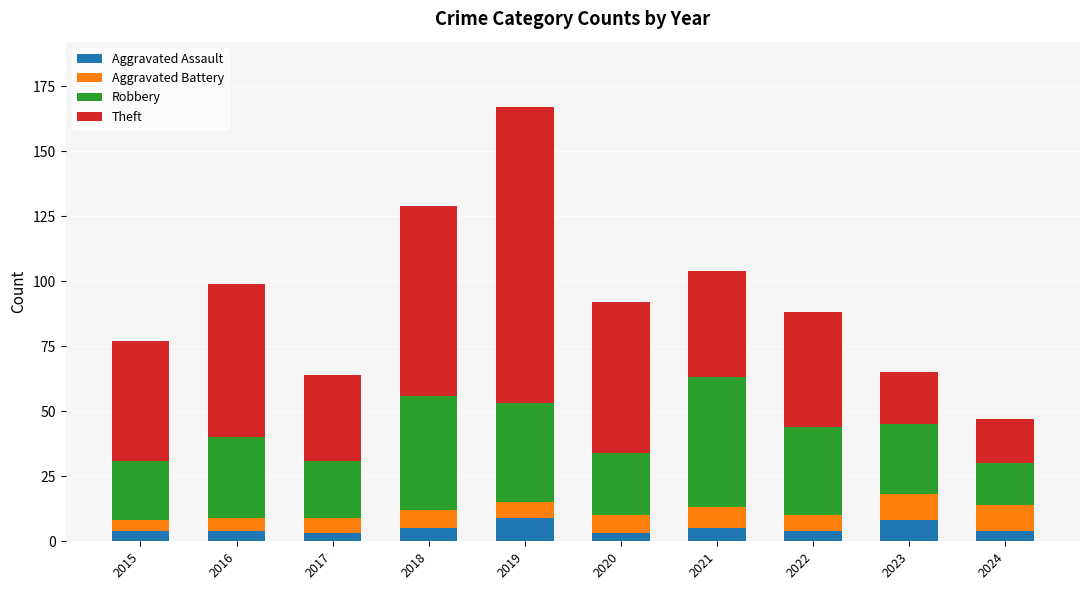

What is the maximum value for Aggravated Assault?

9